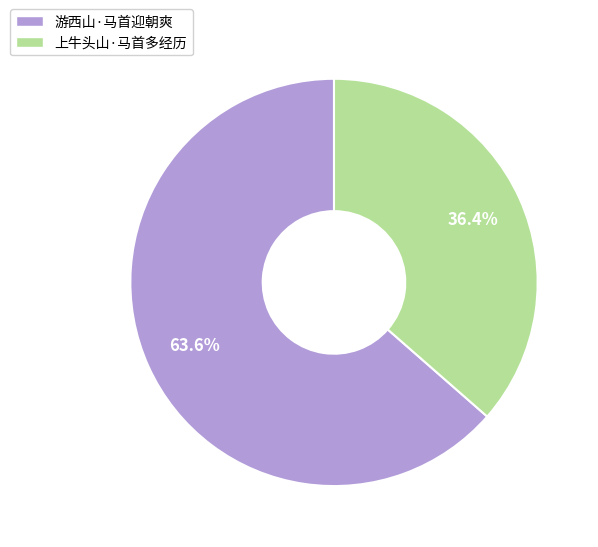

How many segments does this pie chart have?

2